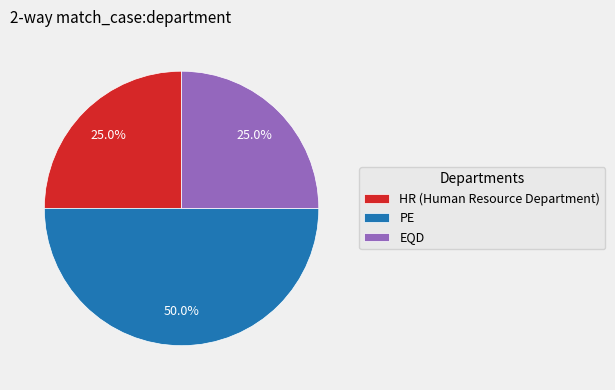

What is the ratio of the value at HR (Human Resource Department) to the value at EQD?

1.0